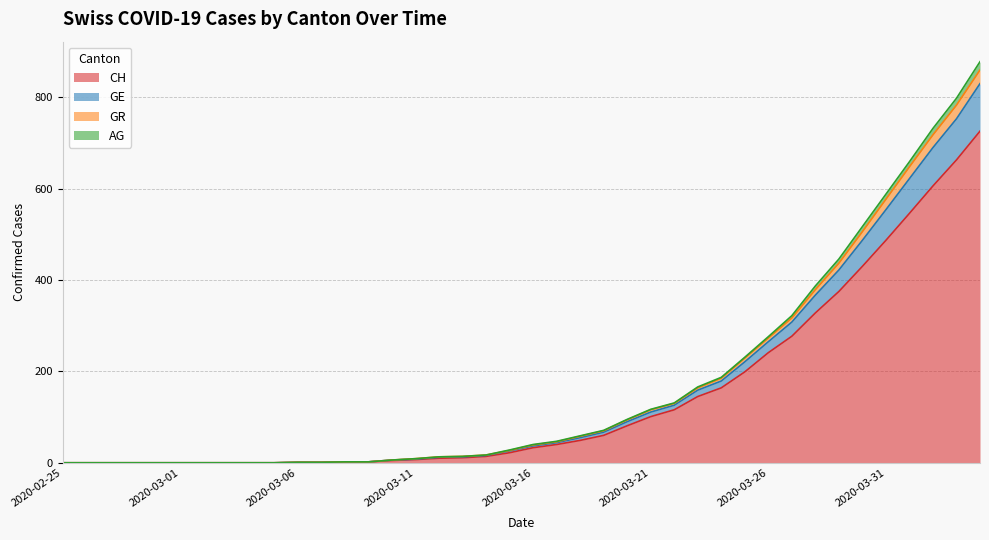

How many values in CH are above zero?

30